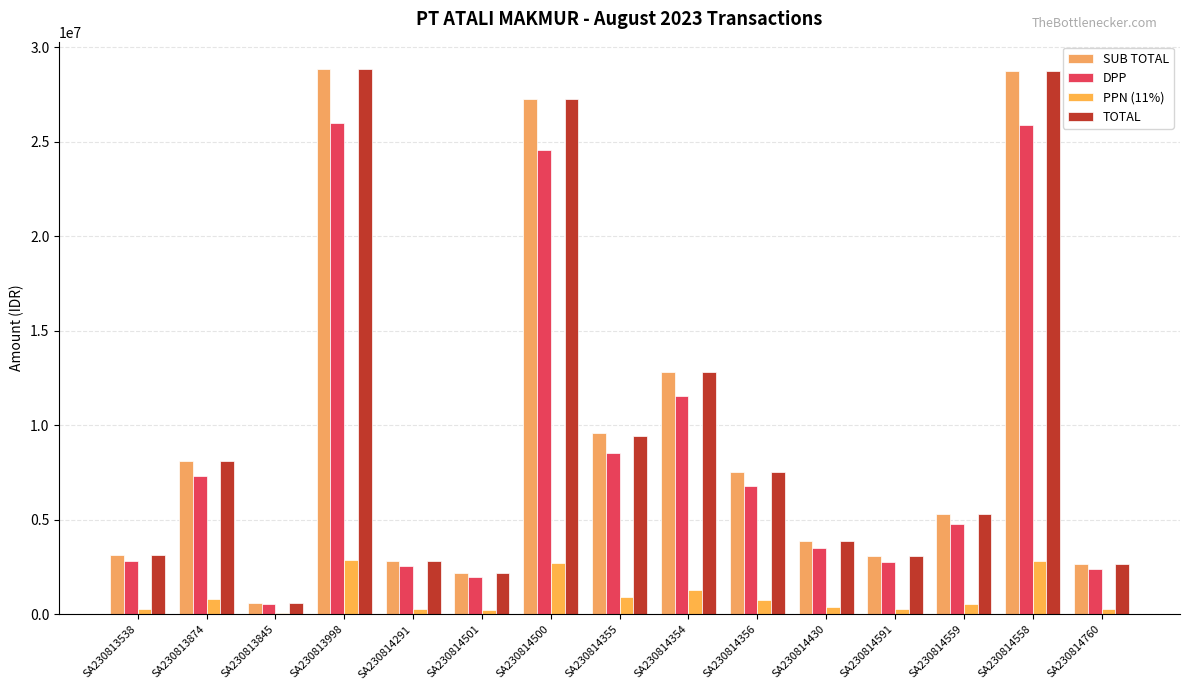

Does the chart contain stacked bars?

No